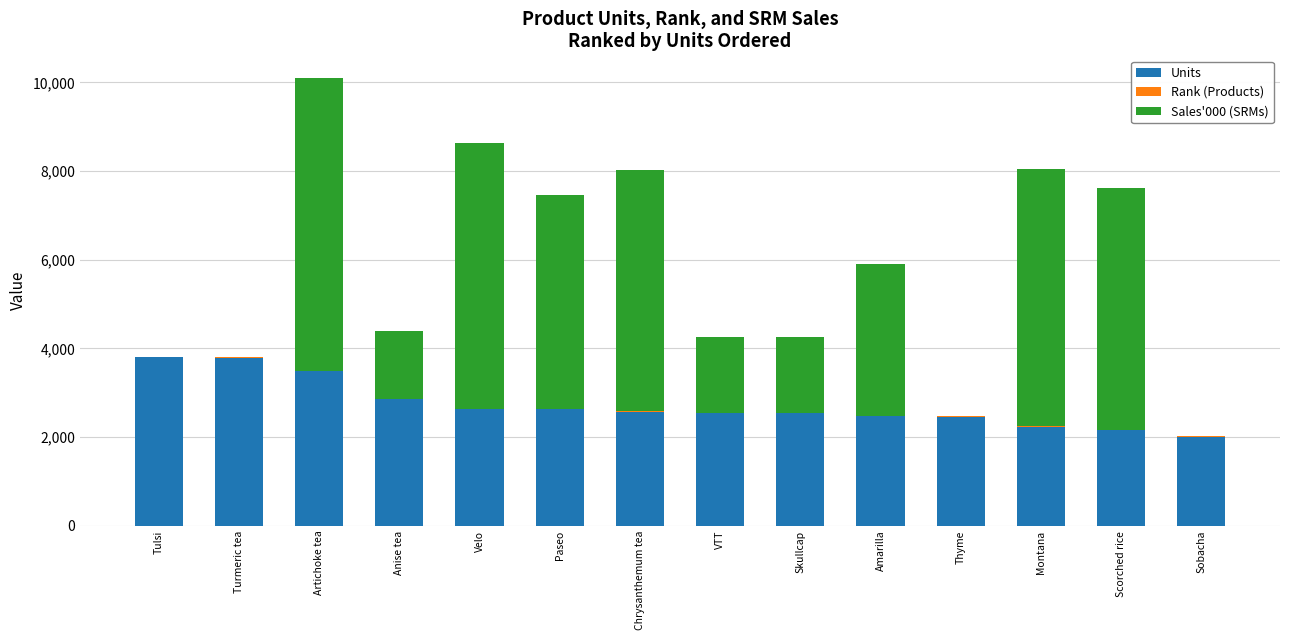

What is the total value across all series at Velo?

8623.0